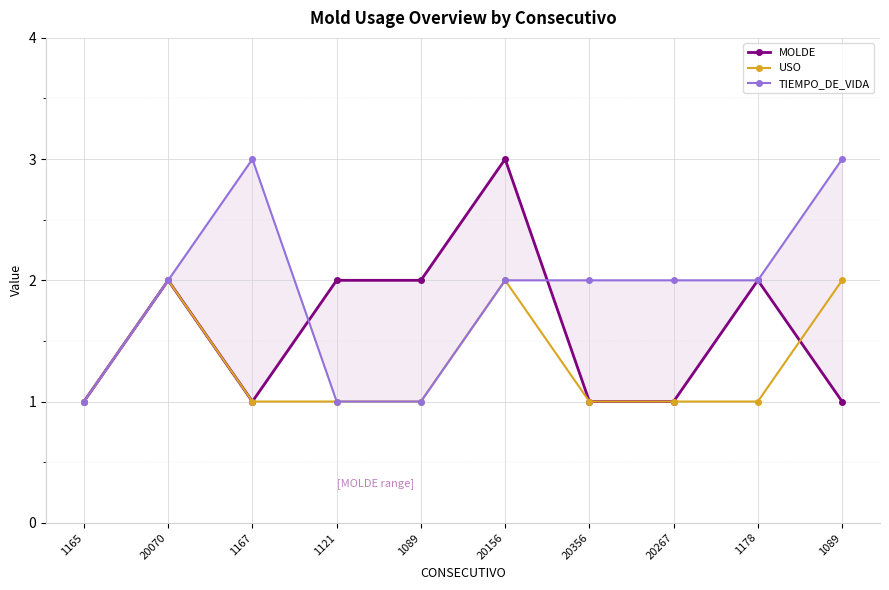

List the series in order of their peak value, highest first.

MOLDE, TIEMPO_DE_VIDA, USO